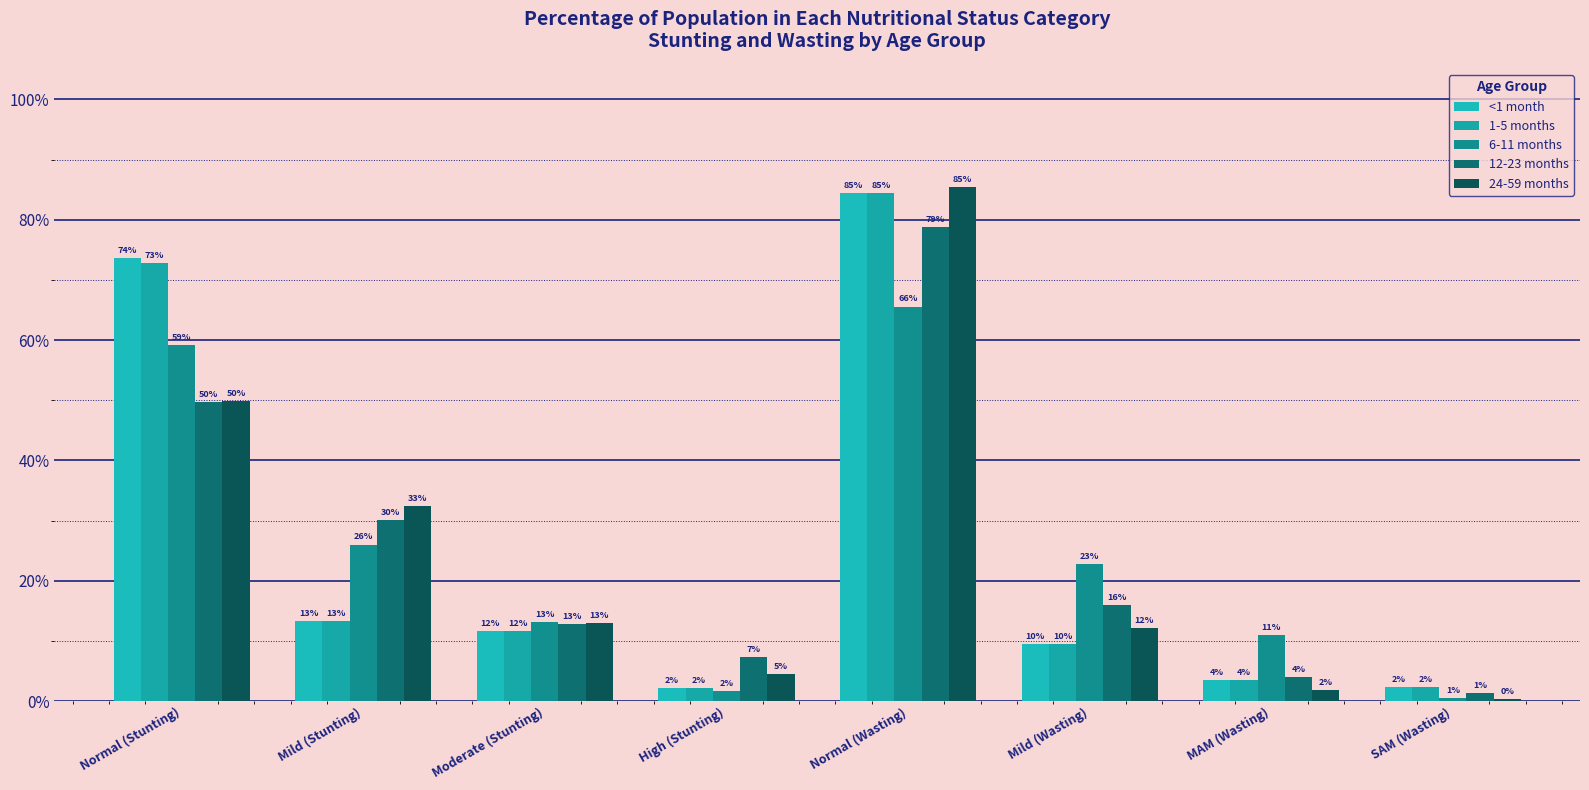

What is the approximate value of 6-11 months at Mild (Stunting)?

0.3